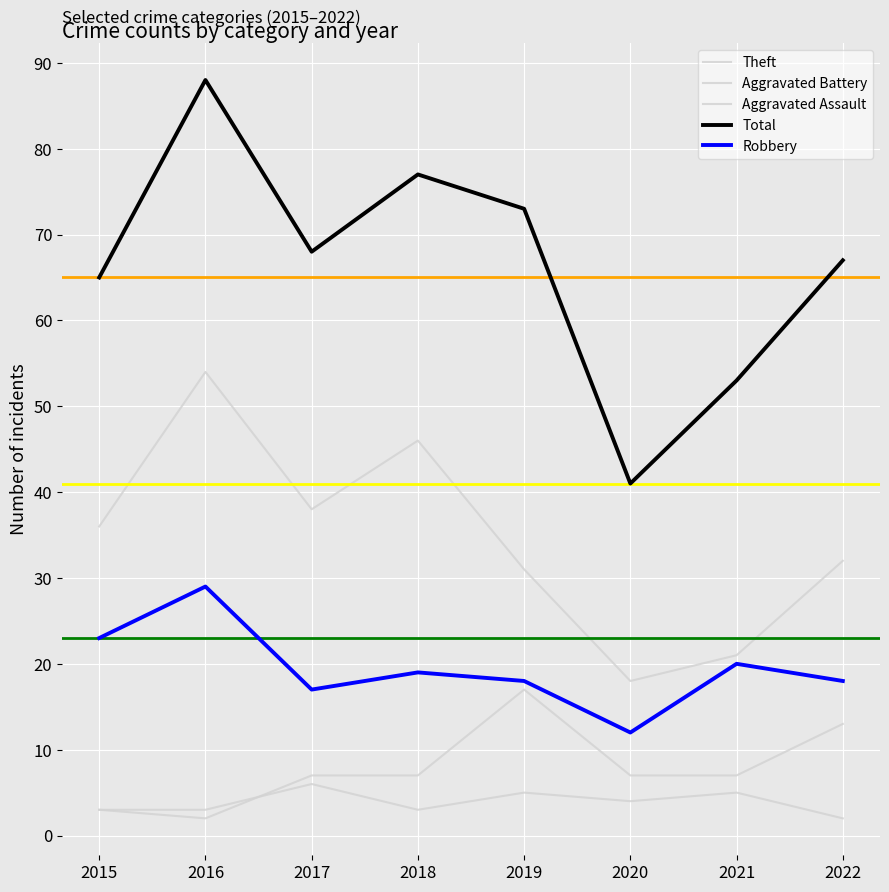

Reading left to right, transcribe all the data shown in this chart.

Theft: 36	54	38	46	31	18	21	32
Aggravated Battery: 3	2	7	7	17	7	7	13
Aggravated Assault: 3	3	6	3	5	4	5	2
Total: 65	88	68	77	73	41	53	67
Robbery: 23	29	17	19	18	12	20	18